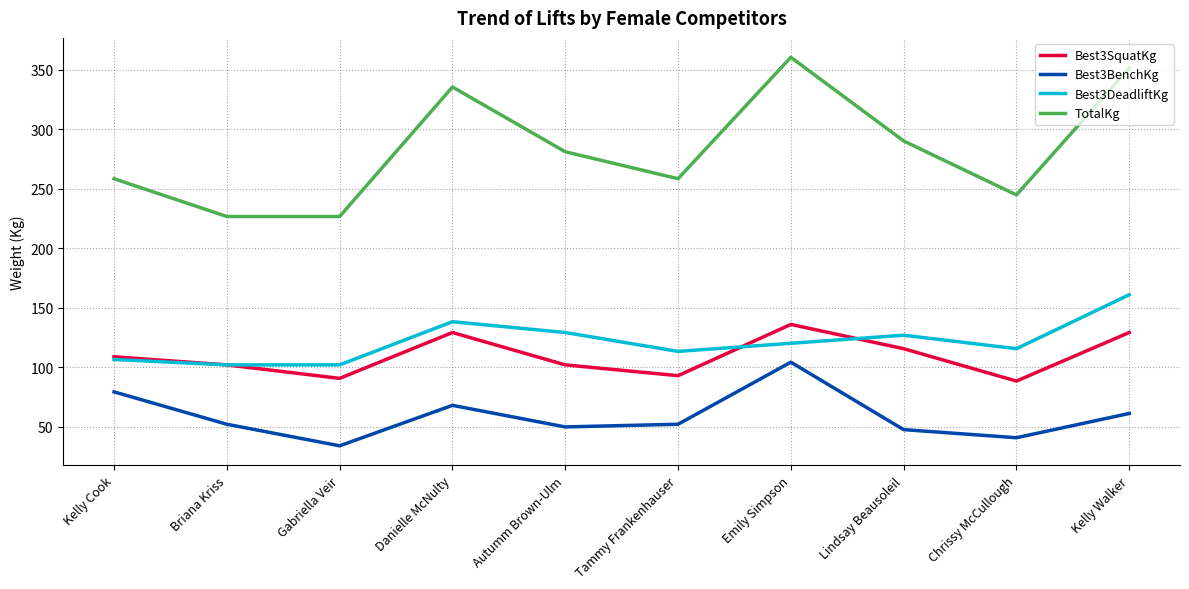

Between Danielle McNulty and Lindsay Beausoleil, which series saw the biggest shift?

TotalKg